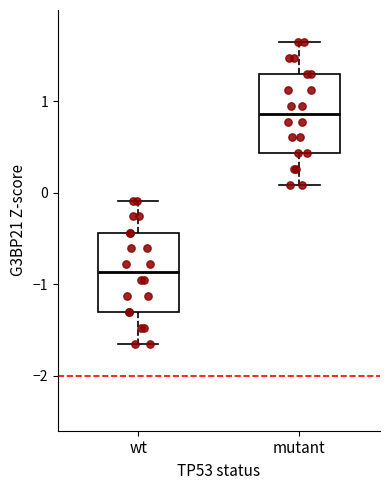

Reading left to right, transcribe this box plot: for each box, give where its median line is, the range the box spans, and where its two whiskers end, as read against the y-axis. The values are not printed on the chart, so give them approximately, as read against the axis.

wt: median -0.9, box -1.3 to -0.4, whiskers -1.6 to -0.1
mutant: median 0.9, box 0.4 to 1.3, whiskers 0.1 to 1.6